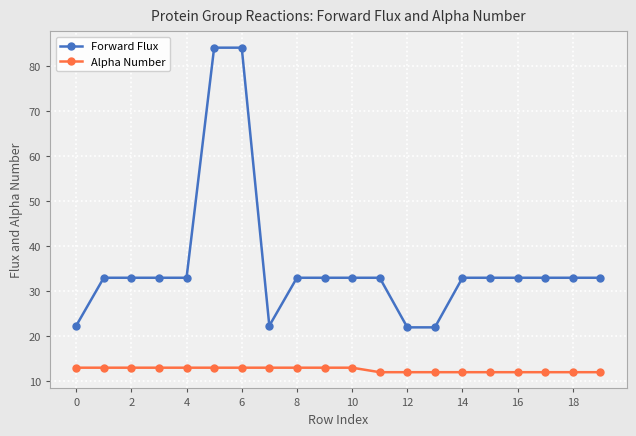

What is the value of the Alpha Number point at the 19th from the left?

12.0